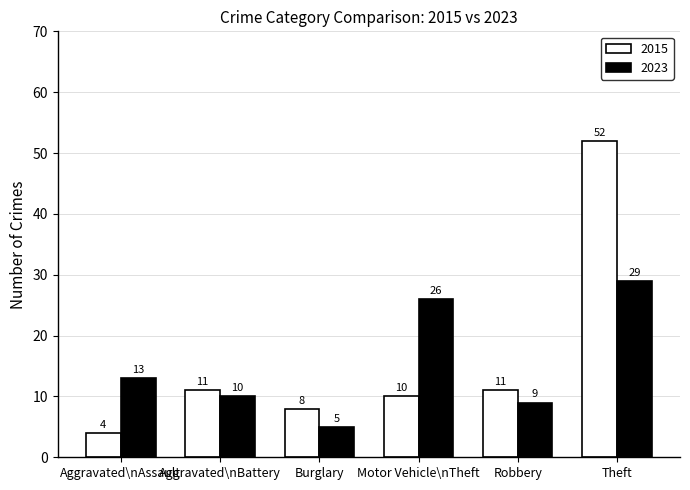

List the series in order of their peak value, highest first.

2015, 2023